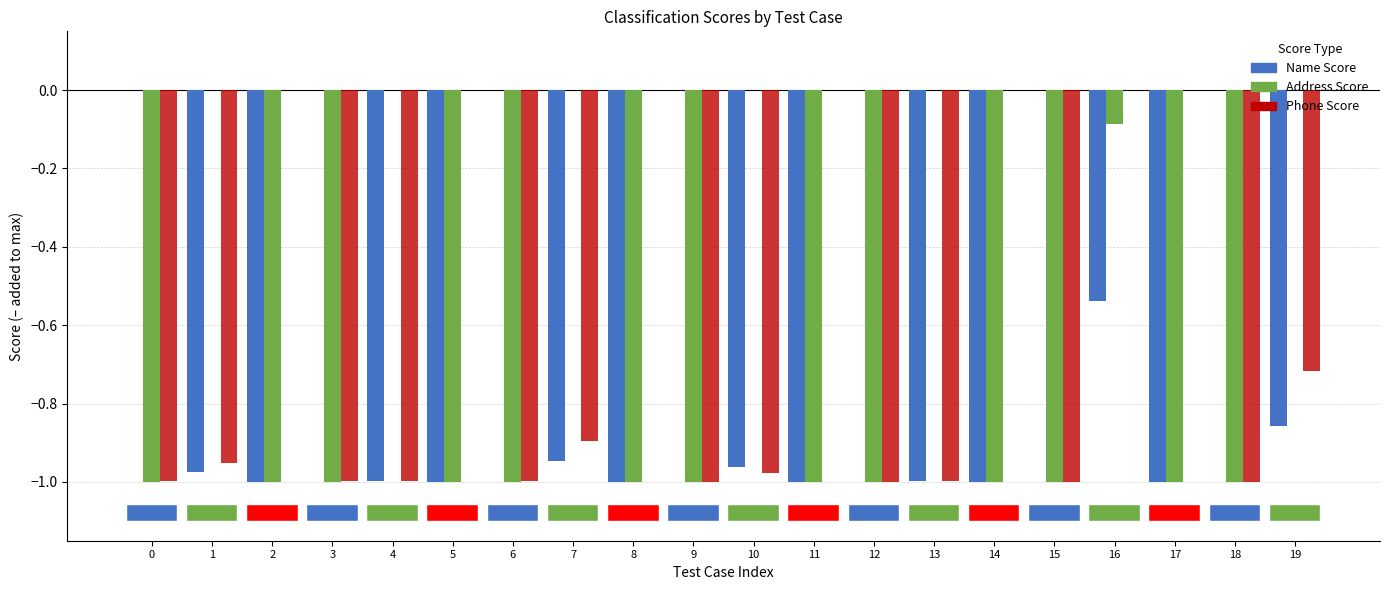

At which category is the sum across all series the highest?

16